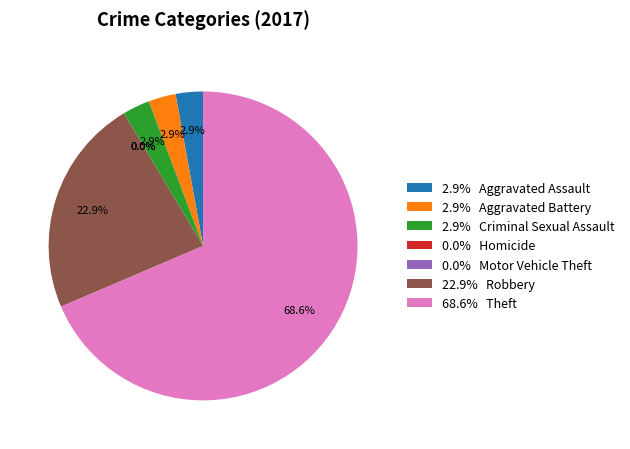

Rank the categories by value from highest to lowest.

Theft, Robbery, Aggravated Assault, Aggravated Battery, Criminal Sexual Assault, Homicide, Motor Vehicle Theft